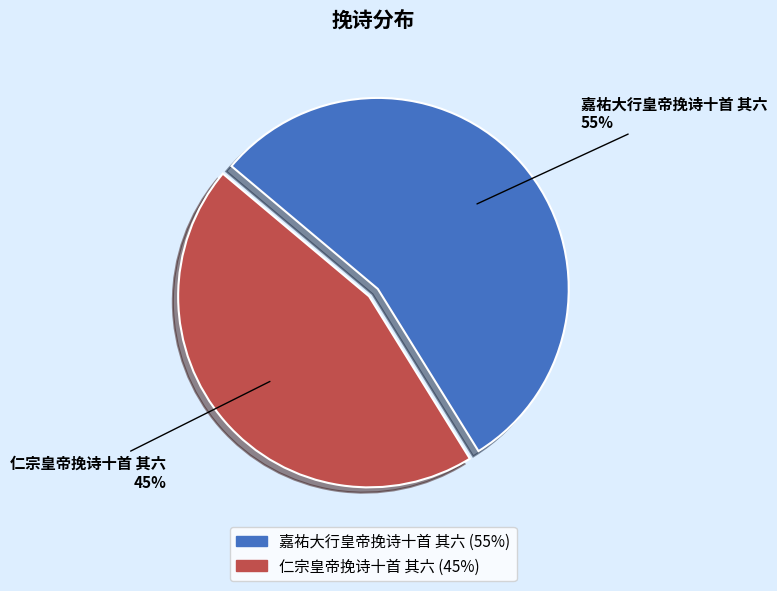

Which slice is the largest?

嘉祐大行皇帝挽诗十首 其六